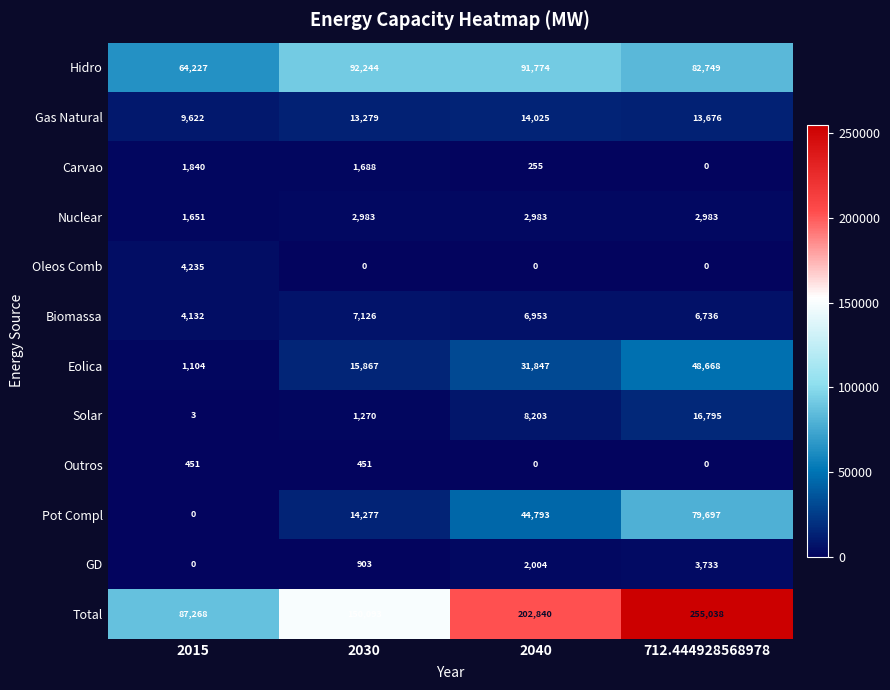

Which category has the highest value in the Solar series?

712.444928568978